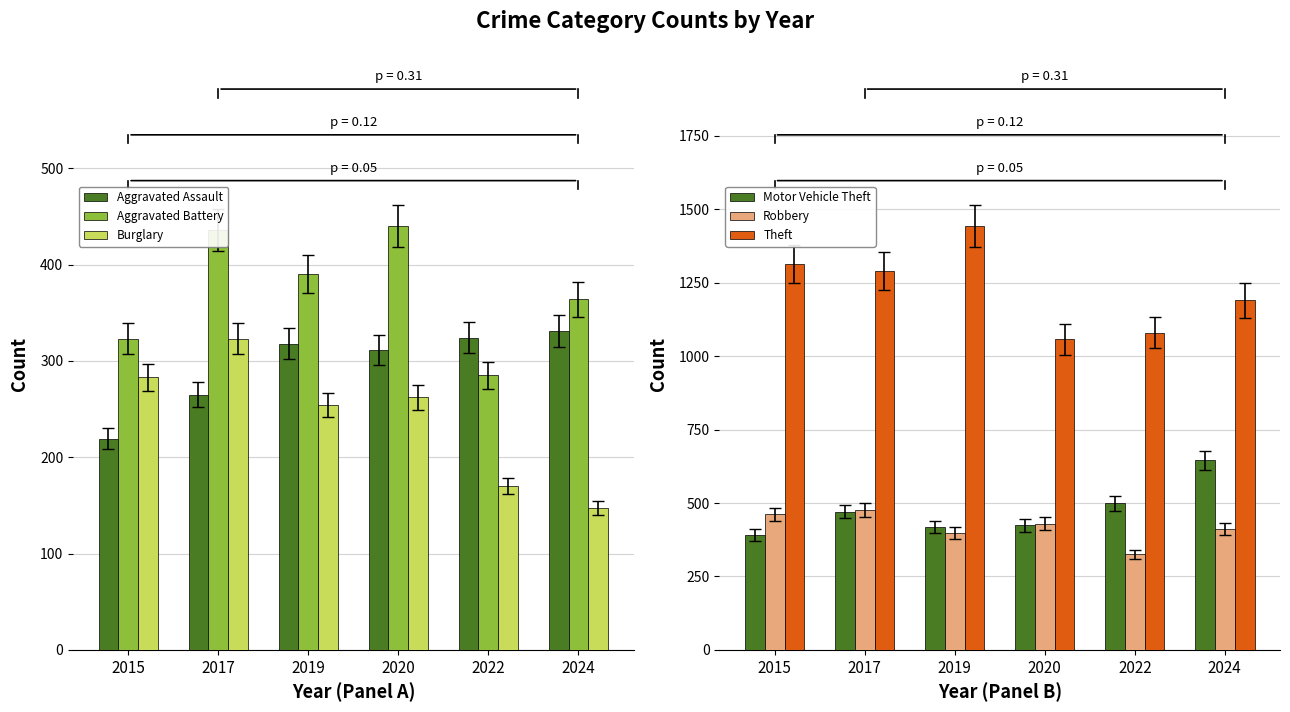

Which series has the largest range (max minus min)?

Theft